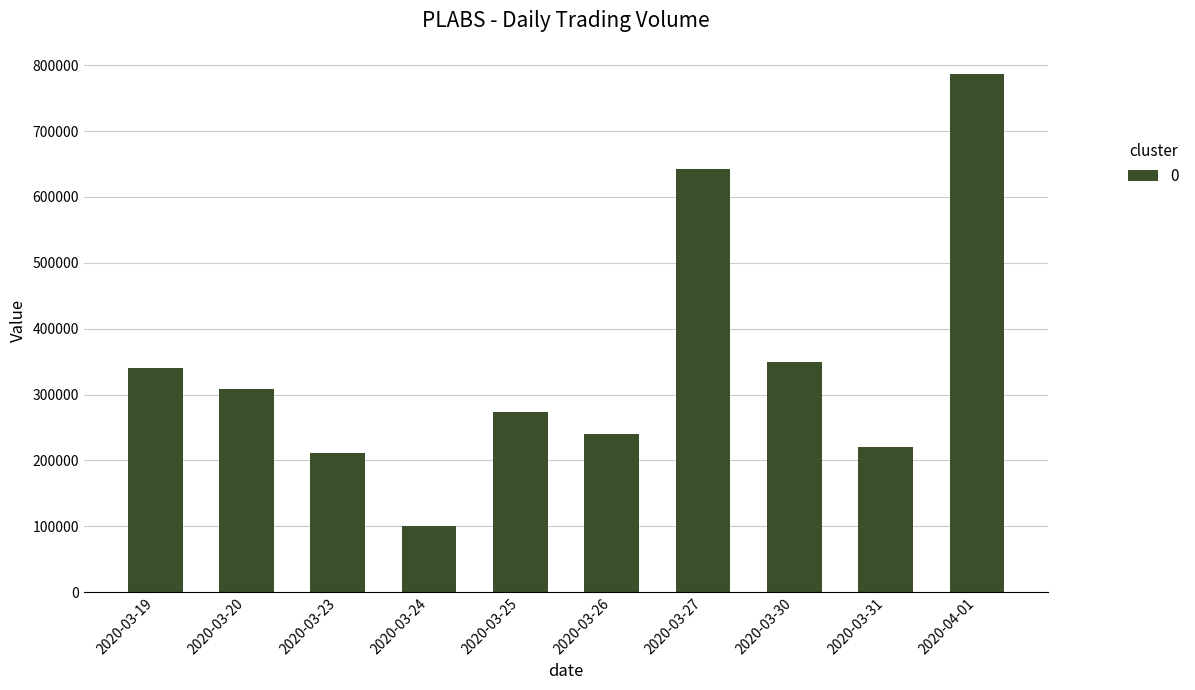

Where is the data nearest to the value 443450?

2020-03-30